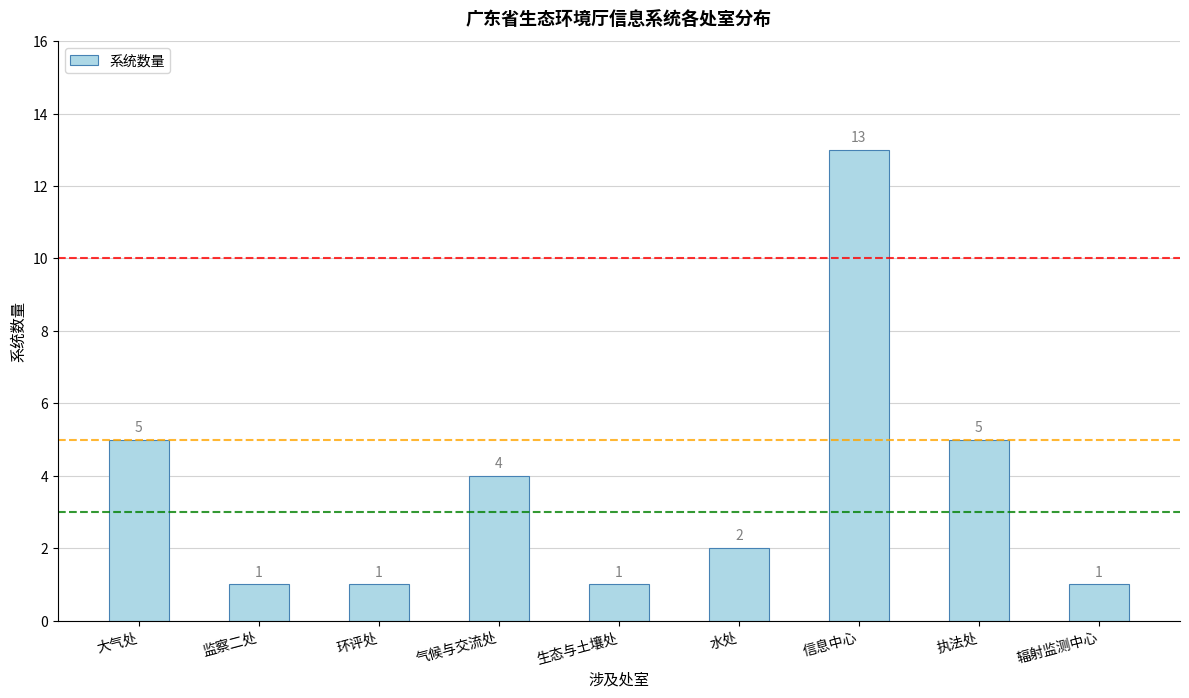

Is it true that the value at 环评处 is 1?

True